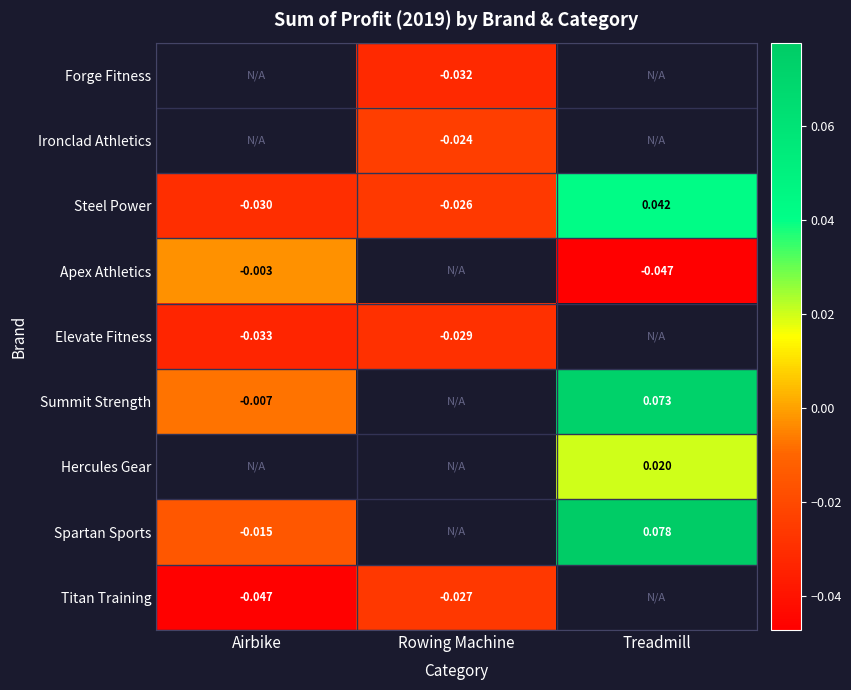

Is it true that Spartan Sports equals -0.0 at Airbike?

False